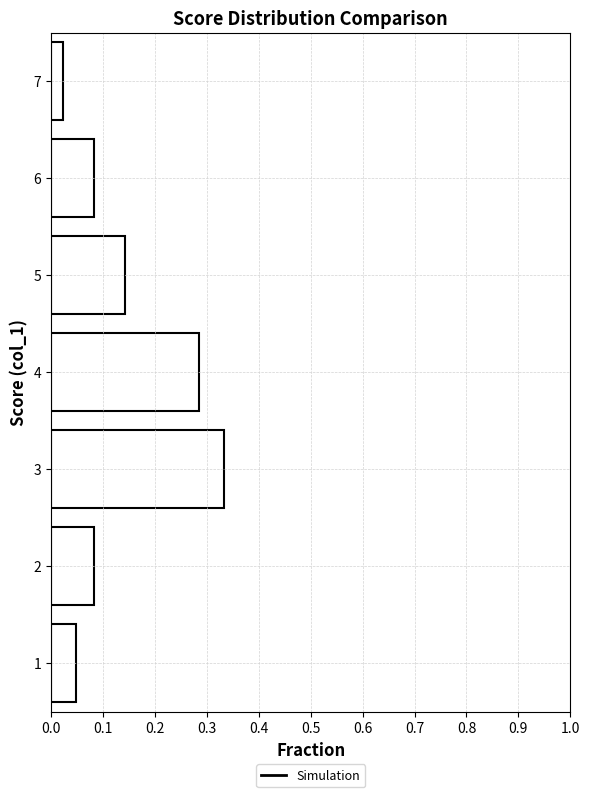

Over which range of the y-axis is the bar longest?

2.5 to 3.5